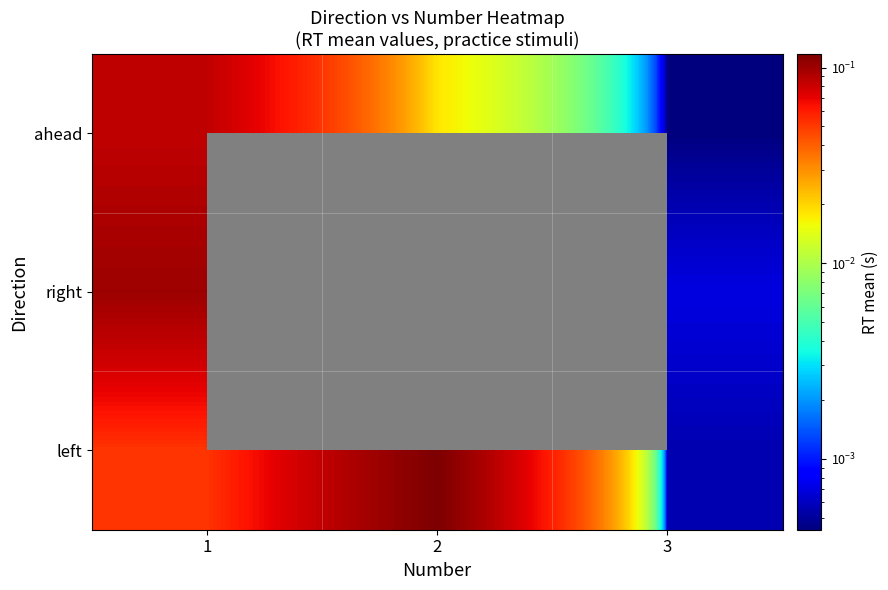

At how many categories does at least one series exceed 0?

3